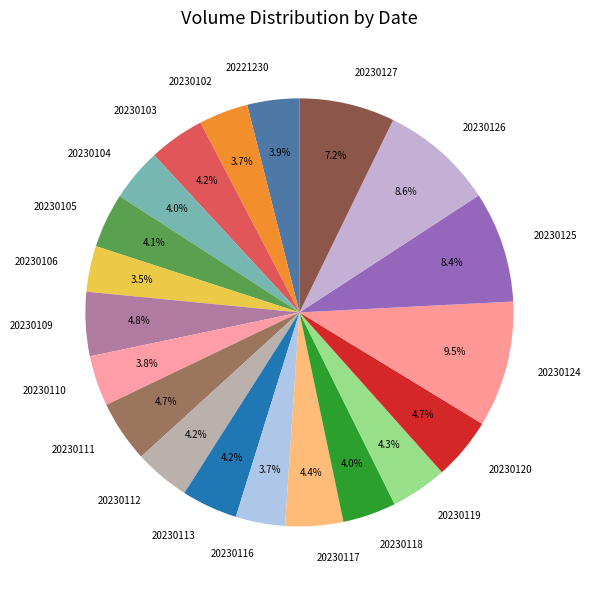

Count the number of slices in the pie.

20